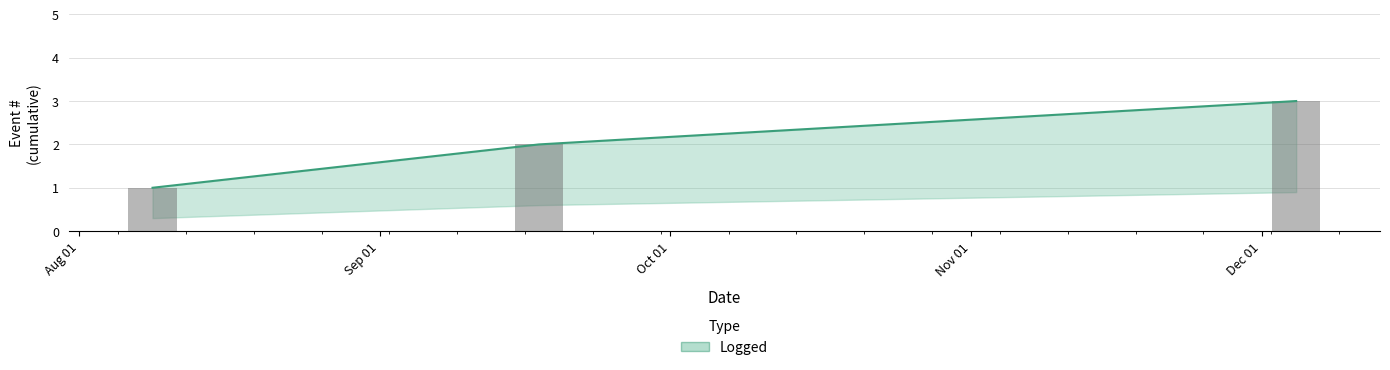

How many values exceed 2?

1